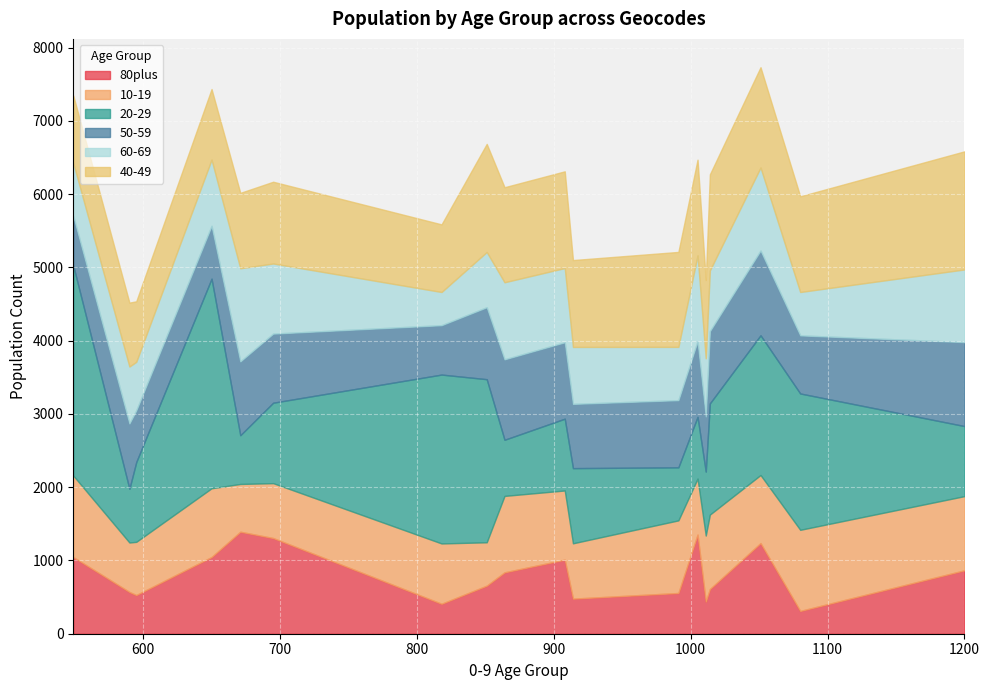

Reading left to right, what are all the values shown in this chart?

80plus: E02003184=409	E02003185=556	E02003186=311	E02003187=610	E02003188=1046	E02003189=1306	E02003190=656	E02003191=1392	E02003192=1047	E02003202=528	E02003203=479	E02003204=1011	E02003205=838	E02003206=866	E02003207=439	E02003208=1237	E02003209=570	E02003210=1353
10-19: E02003184=823	E02003185=991	E02003186=1107	E02003187=1016	E02003188=1112	E02003189=749	E02003190=592	E02003191=652	E02003192=938	E02003202=726	E02003203=755	E02003204=944	E02003205=1043	E02003206=1012	E02003207=901	E02003208=929	E02003209=675	E02003210=764
20-29: E02003184=2305	E02003185=724	E02003186=1861	E02003187=1518	E02003188=2866	E02003189=1098	E02003190=2226	E02003191=665	E02003192=2861	E02003202=1089	E02003203=1026	E02003204=980	E02003205=766	E02003206=956	E02003207=873	E02003208=1907	E02003209=733	E02003210=843
50-59: E02003184=674	E02003185=917	E02003186=793	E02003187=986	E02003188=676	E02003189=943	E02003190=982	E02003191=1008	E02003192=721	E02003202=705	E02003203=877	E02003204=1043	E02003205=1098	E02003206=1146	E02003207=753	E02003208=1157	E02003209=892	E02003210=1033
60-69: E02003184=453	E02003185=727	E02003186=592	E02003187=829	E02003188=724	E02003189=957	E02003190=754	E02003191=1271	E02003192=904	E02003202=663	E02003203=777	E02003204=1013	E02003205=1052	E02003206=992	E02003207=794	E02003208=1133	E02003209=777	E02003210=1171
40-49: E02003184=923	E02003185=1296	E02003186=1306	E02003187=1311	E02003188=921	E02003189=1116	E02003190=1475	E02003191=1029	E02003192=963	E02003202=826	E02003203=1186	E02003204=1320	E02003205=1297	E02003206=1612	E02003207=1068	E02003208=1369	E02003209=872	E02003210=1306